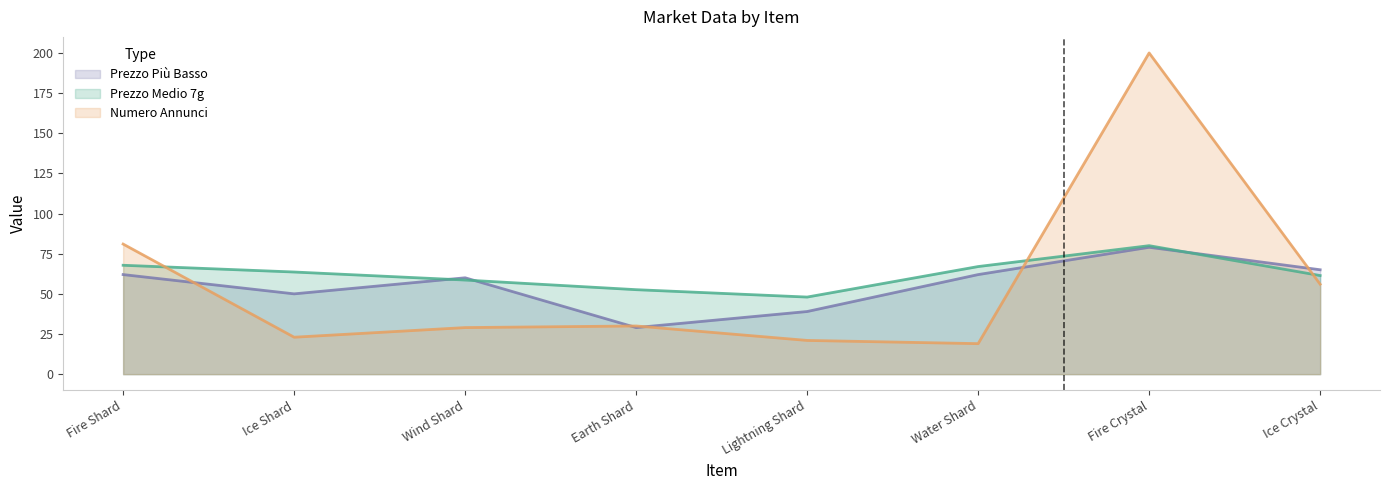

Is it true that Prezzo Medio 7g equals 107.3 at Ice Shard?

False